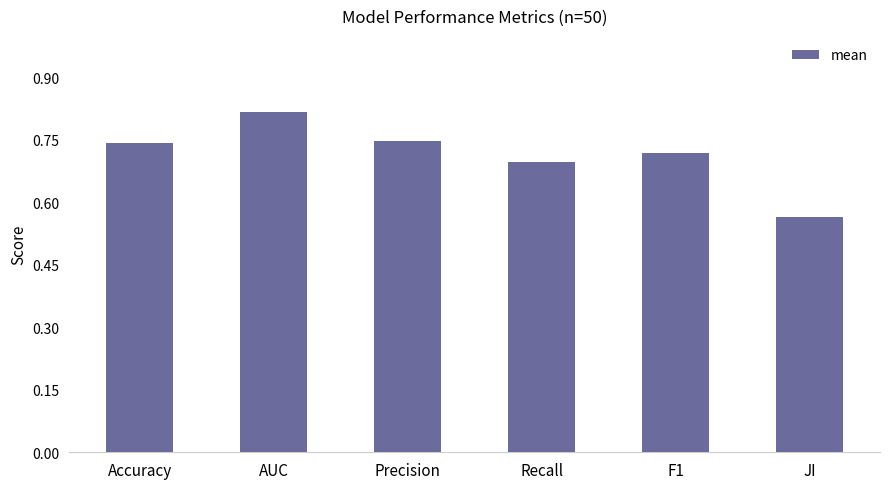

Which has a higher value, AUC or JI?

AUC